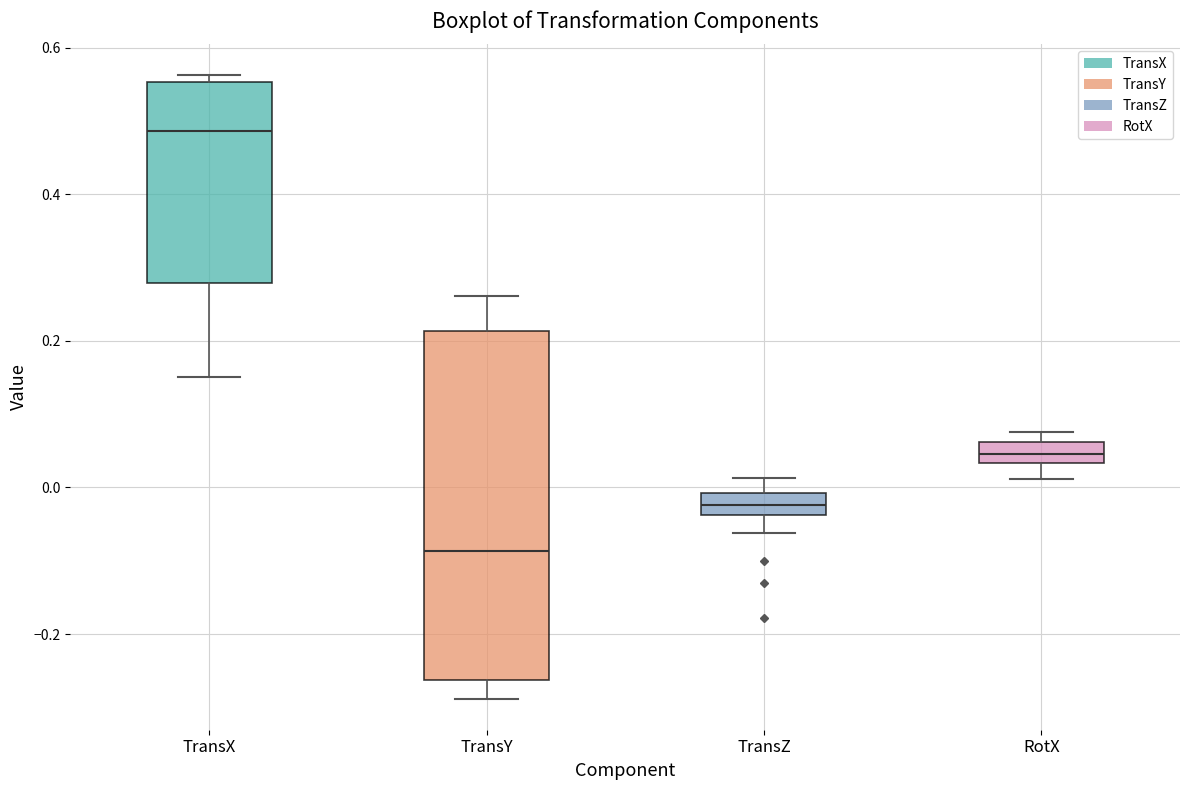

Where is the lower edge of the box for TransY on the y-axis? The values are not printed on the chart, so give them approximately, as read against the axis.

-0.26